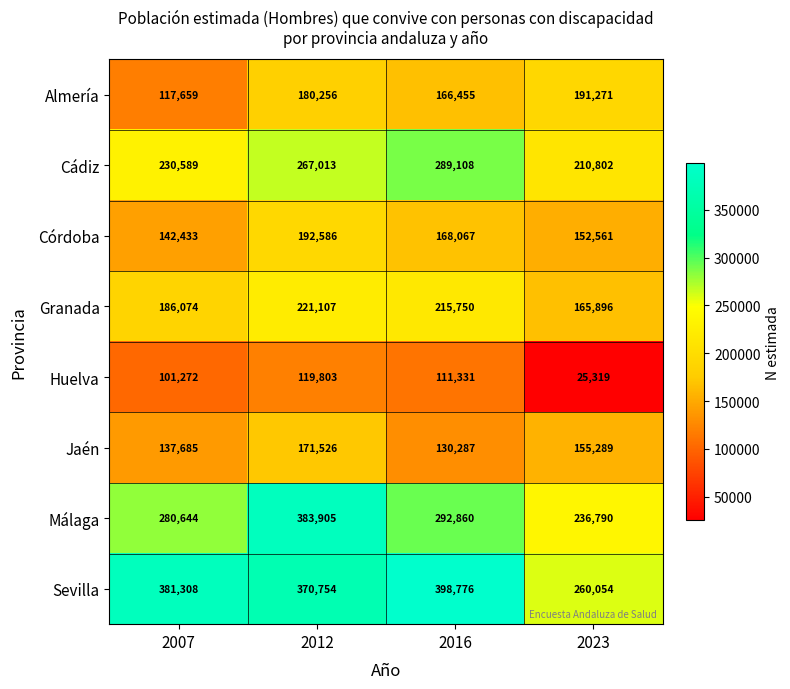

Is it true that Huelva equals 101272 at 2007?

True